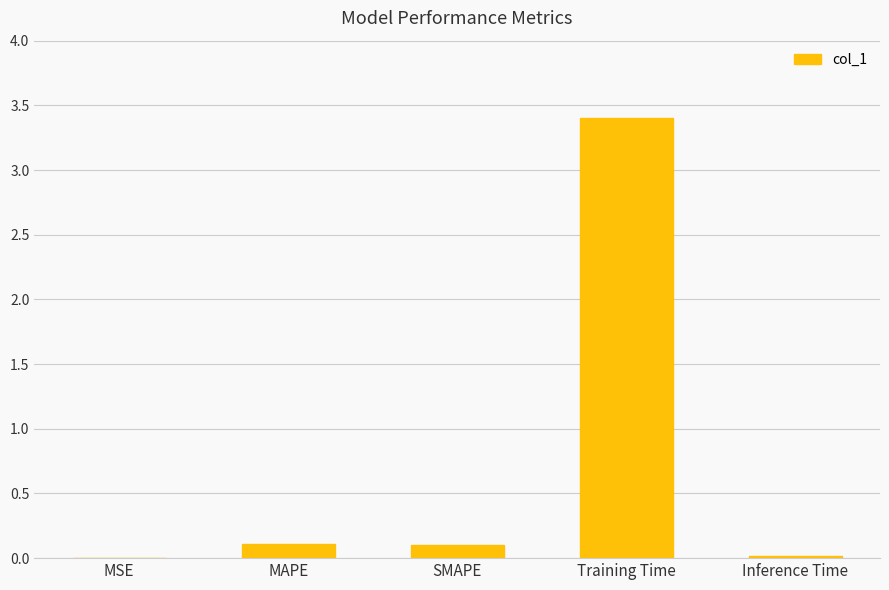

What is the sum of all values?

3.6